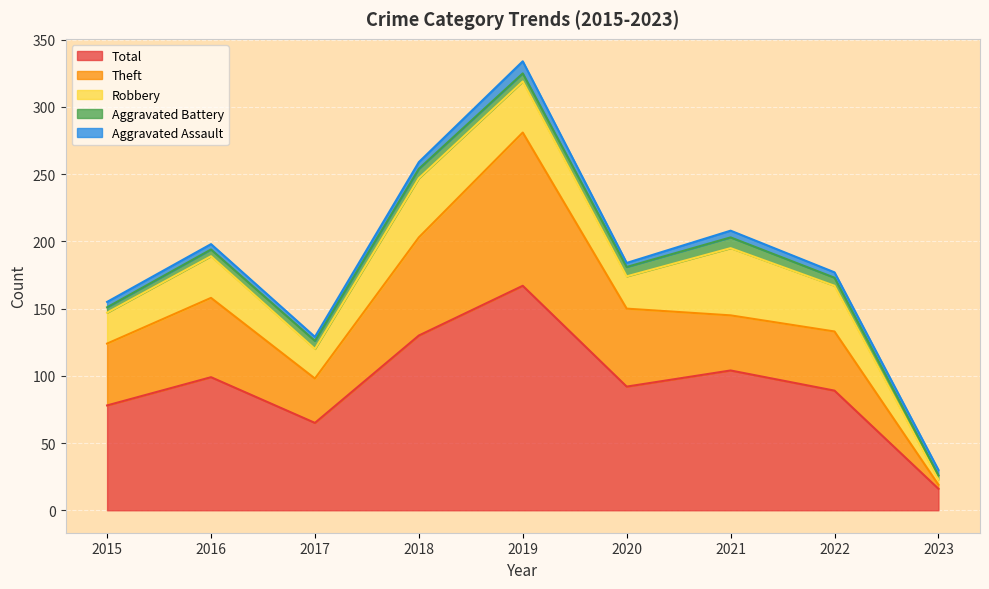

What are all the series names shown in the legend?

Total, Theft, Robbery, Aggravated Battery, Aggravated Assault